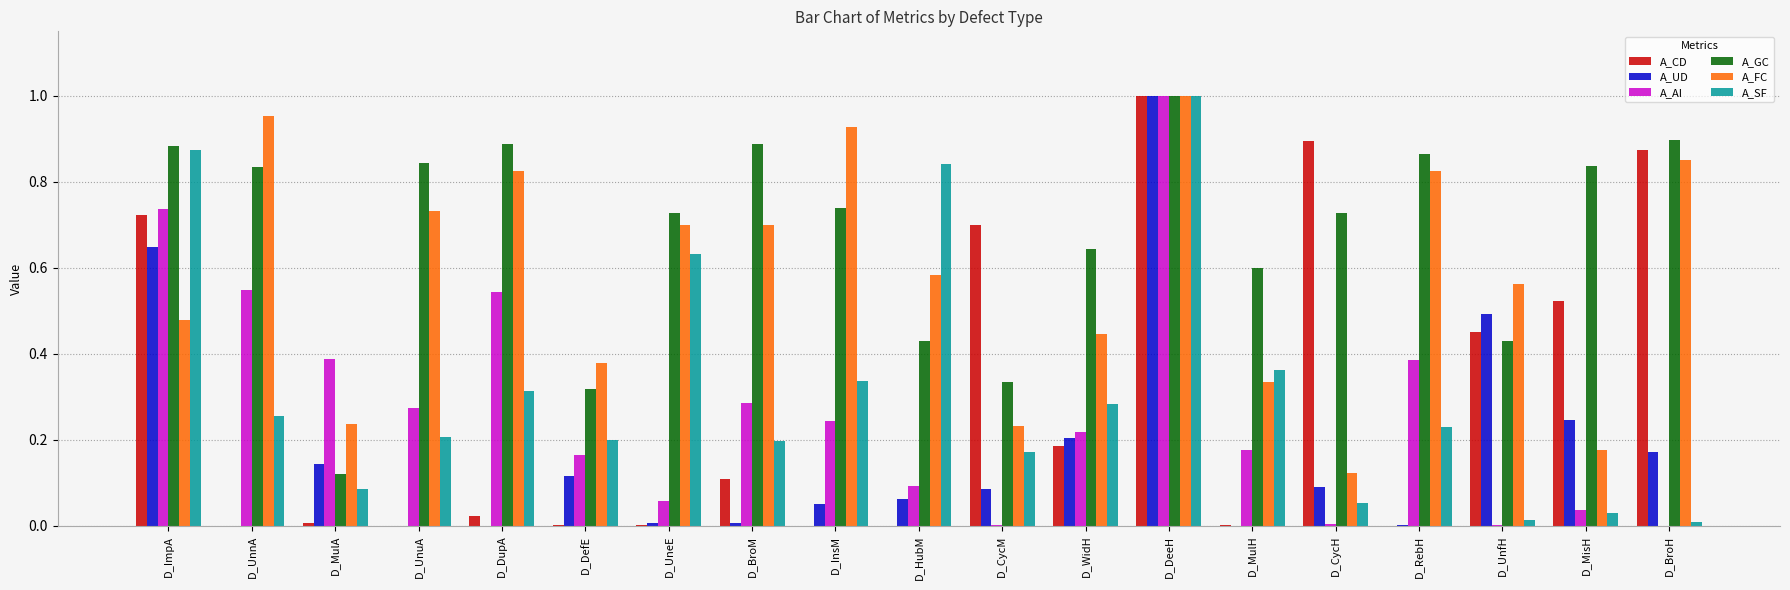

The value of A_UD at D_UnfH is 0.5. True or false?

True